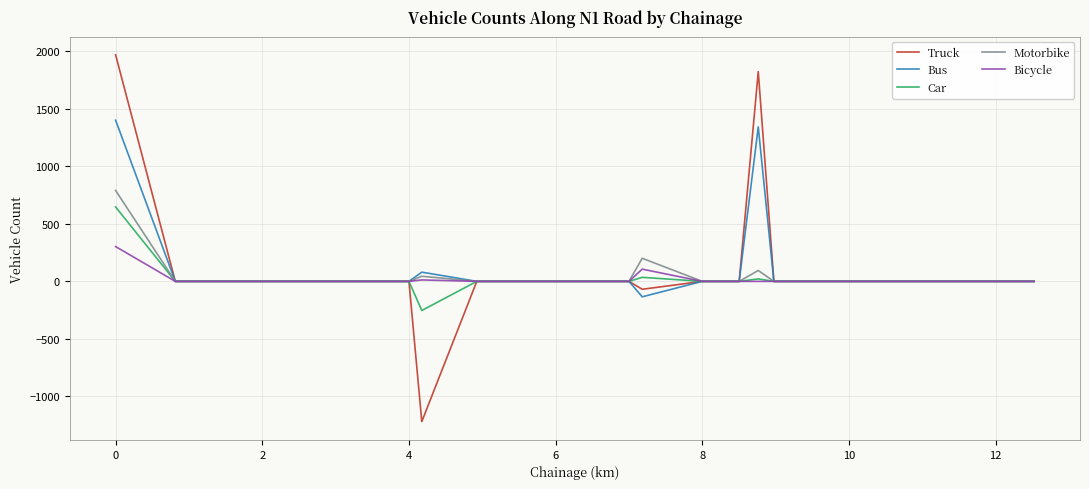

What is the smallest value displayed?

-1219.4